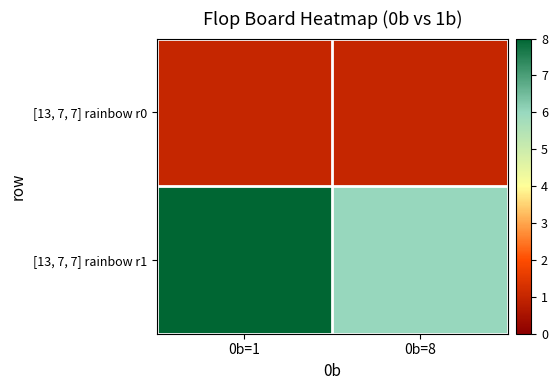

Reading left to right, extract all data points from this chart.

[13, 7, 7] rainbow r0: 0b=1=1	0b=8=1
[13, 7, 7] rainbow r1: 0b=1=8	0b=8=6